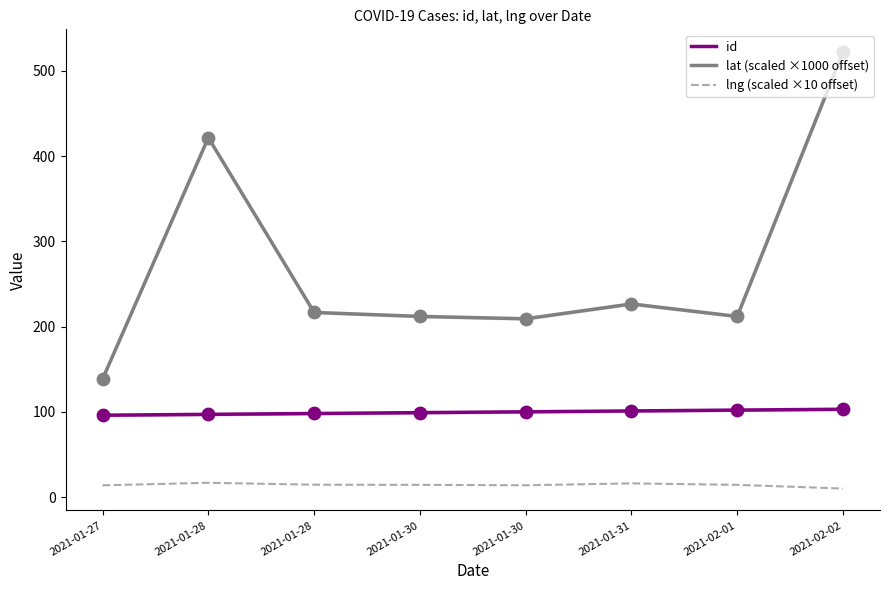

At how many categories does at least one series exceed 56?

8